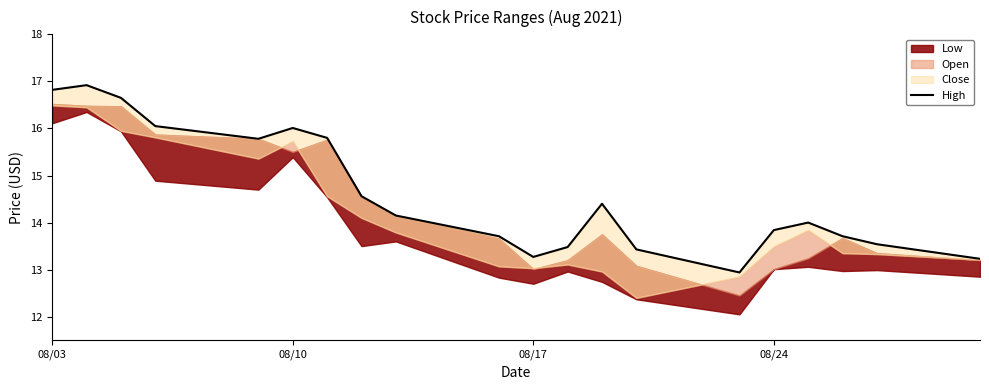

What is the value of the 19th point from the left?

13.5